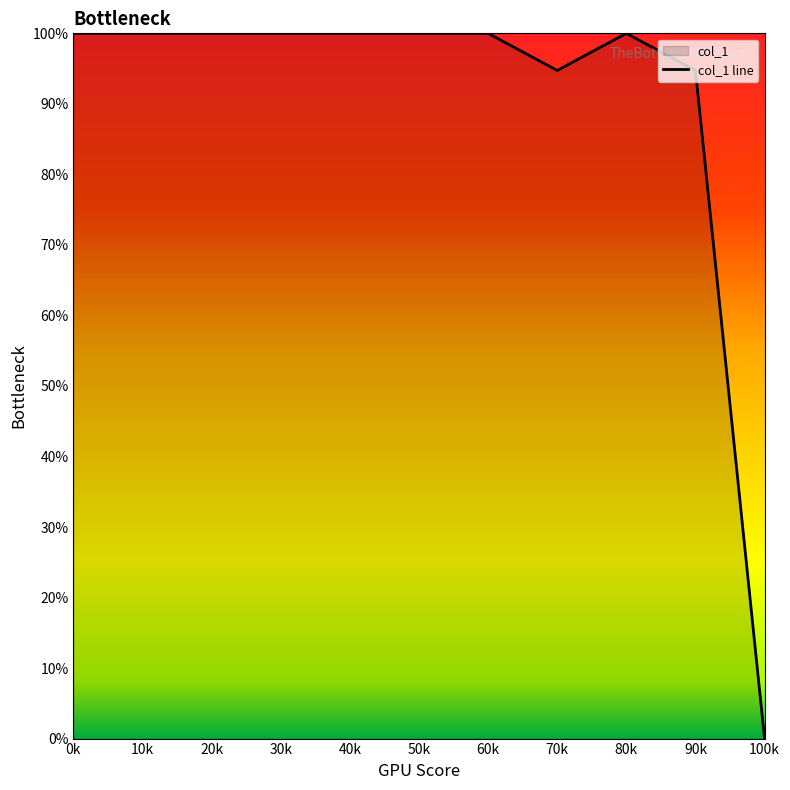

The chart shows a value of 94.7 at 70k. True or false?

True